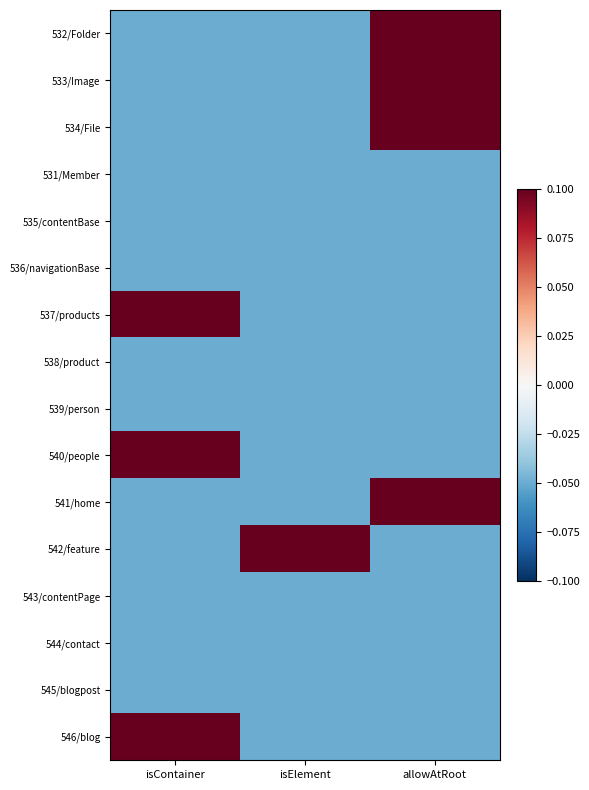

Which series changed the most between isContainer and isElement?

537/products